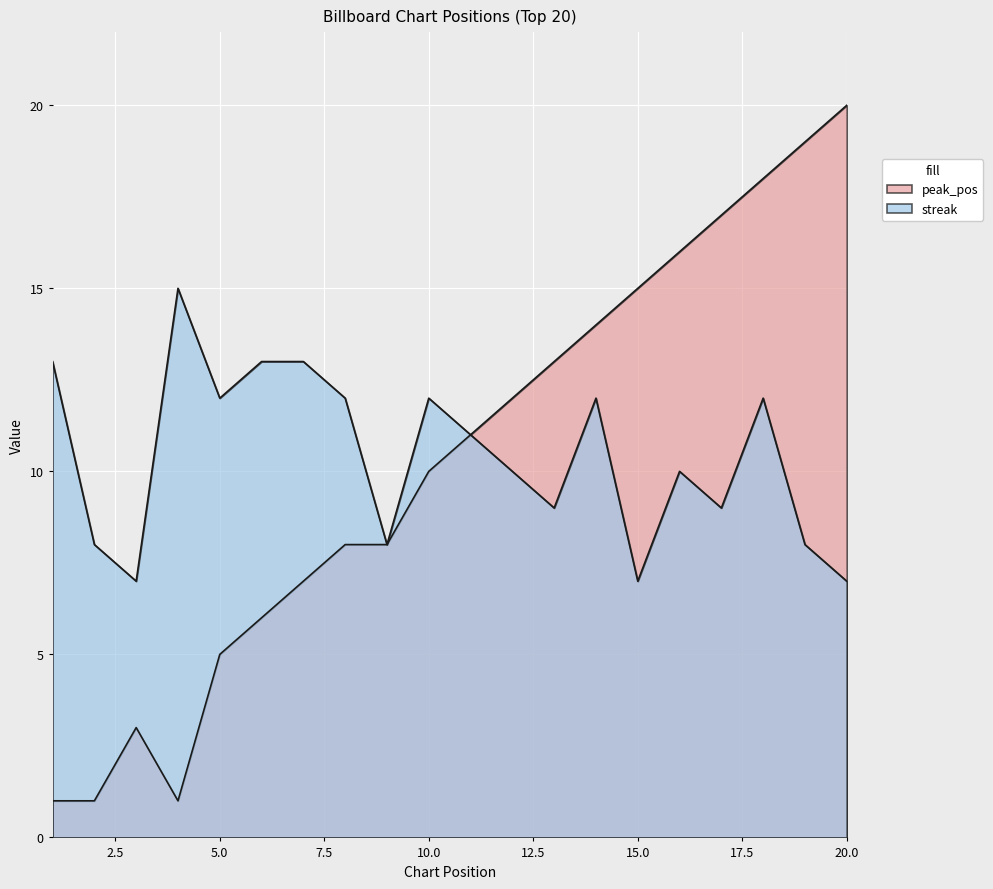

What is the difference between the maximum and minimum values in the streak series?

8